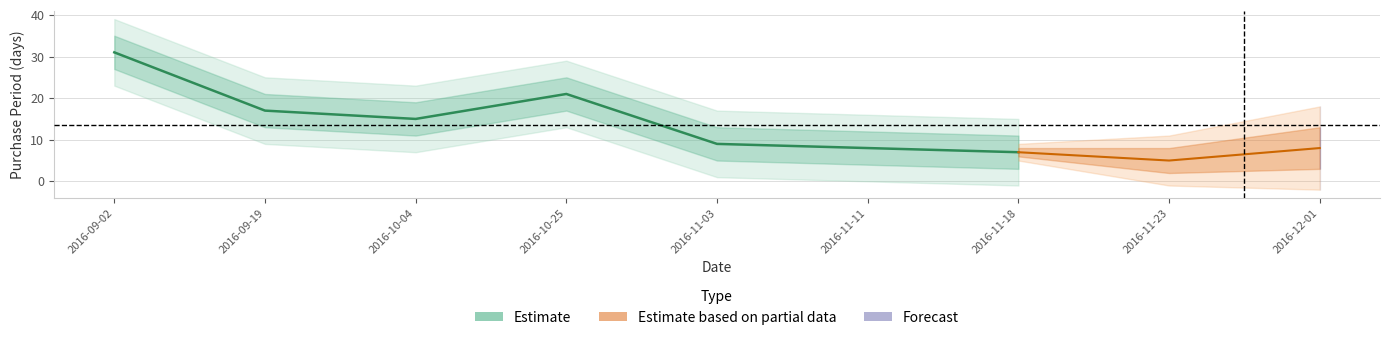

Does the chart have visible grid lines?

Yes